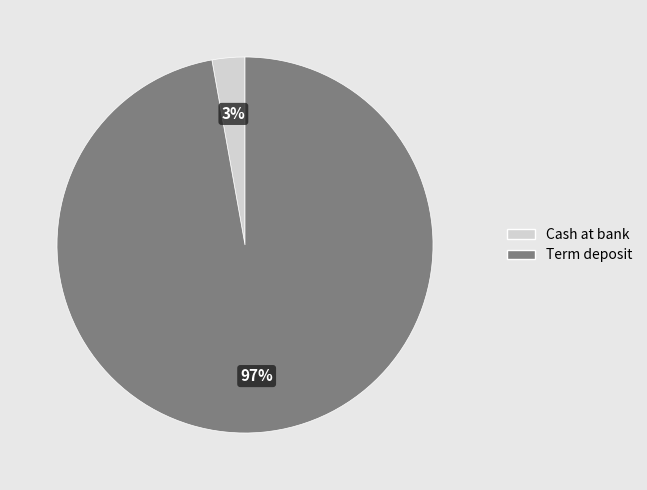

What is the smallest slice in the pie chart?

Cash at bank